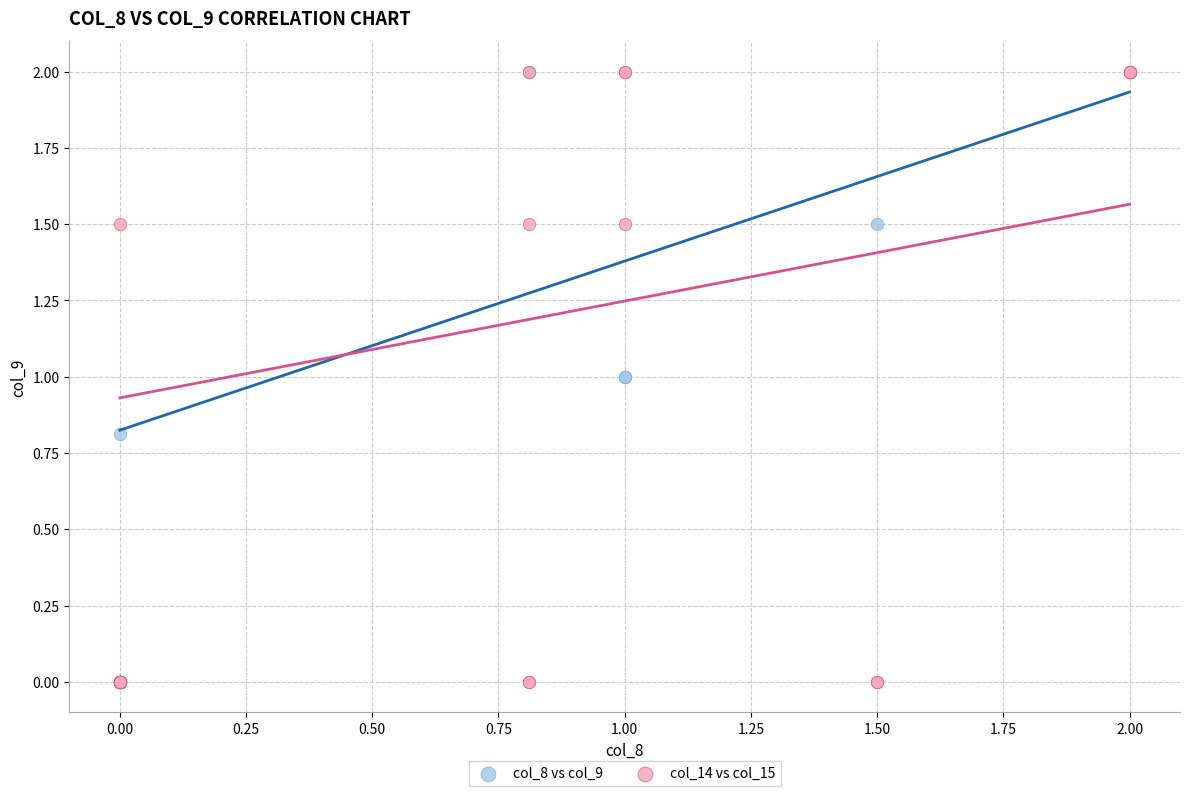

What are all the series names shown in the legend?

col_8 vs col_9, col_14 vs col_15